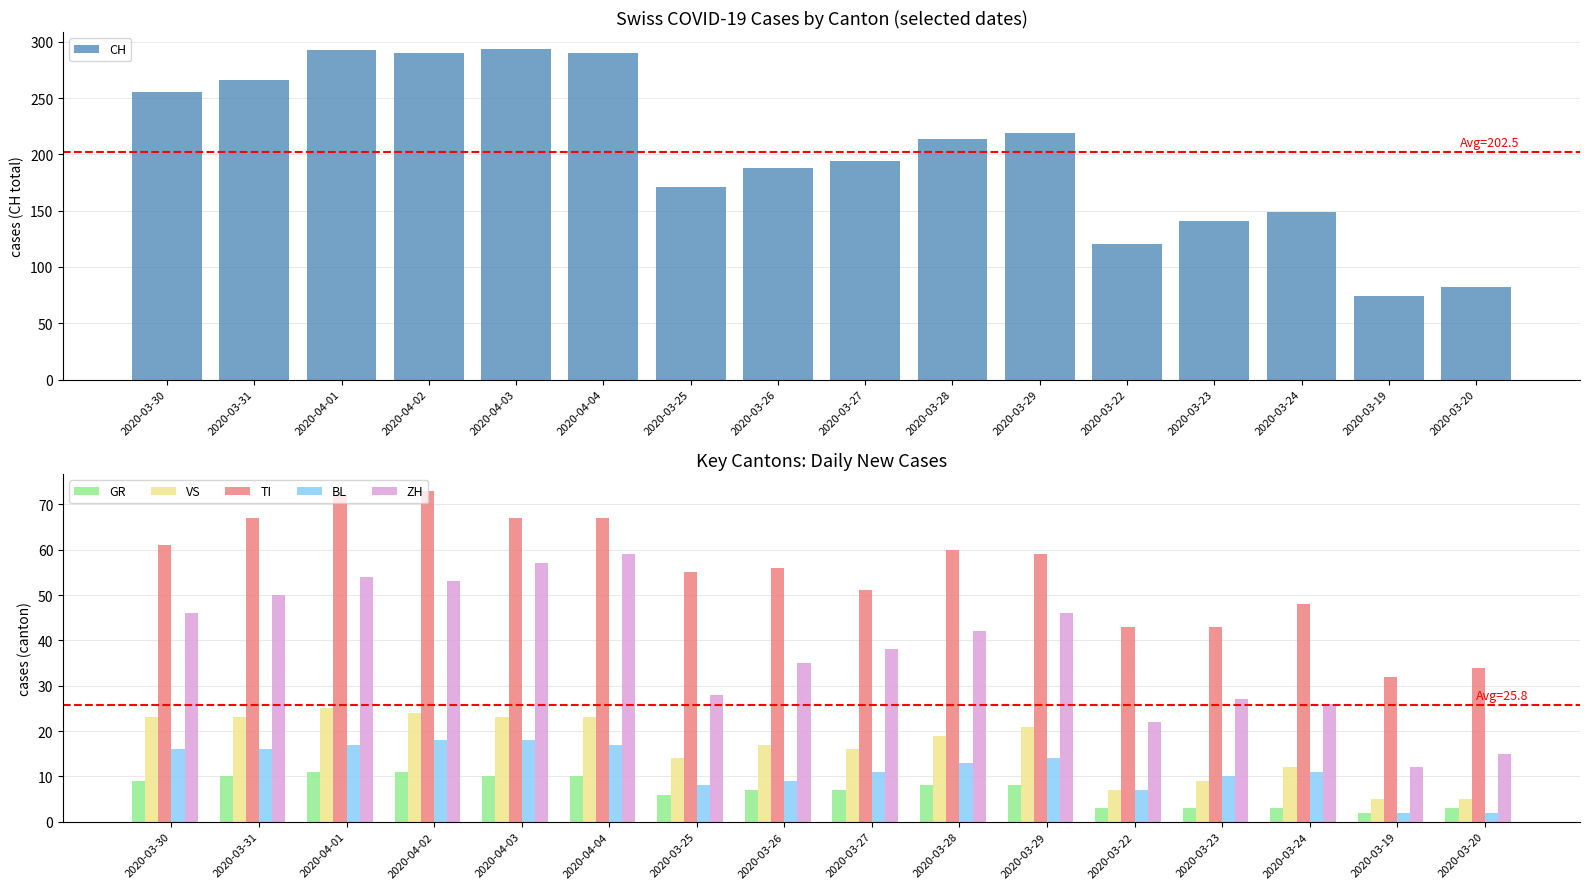

At which category is the sum across all series the highest?

2020-04-01